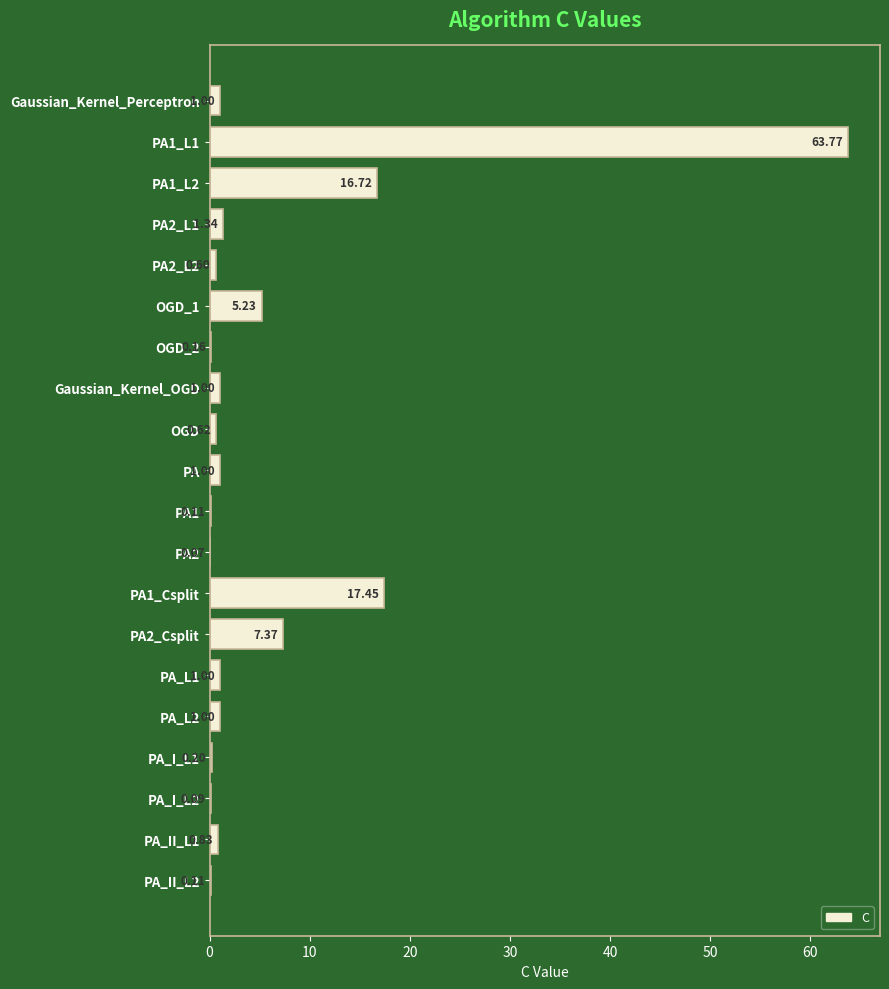

What is the change in value from PA1_L2 to OGD_1?

-11.5